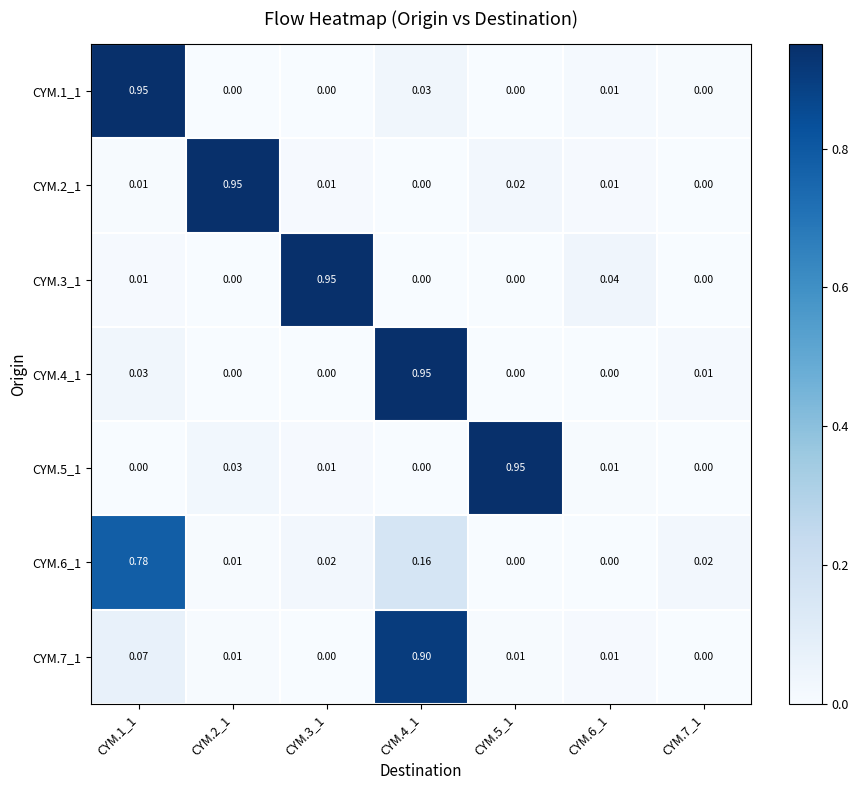

Is the value of CYM.2_1 at CYM.5_1 greater than the value of CYM.3_1 at CYM.4_1?

Yes